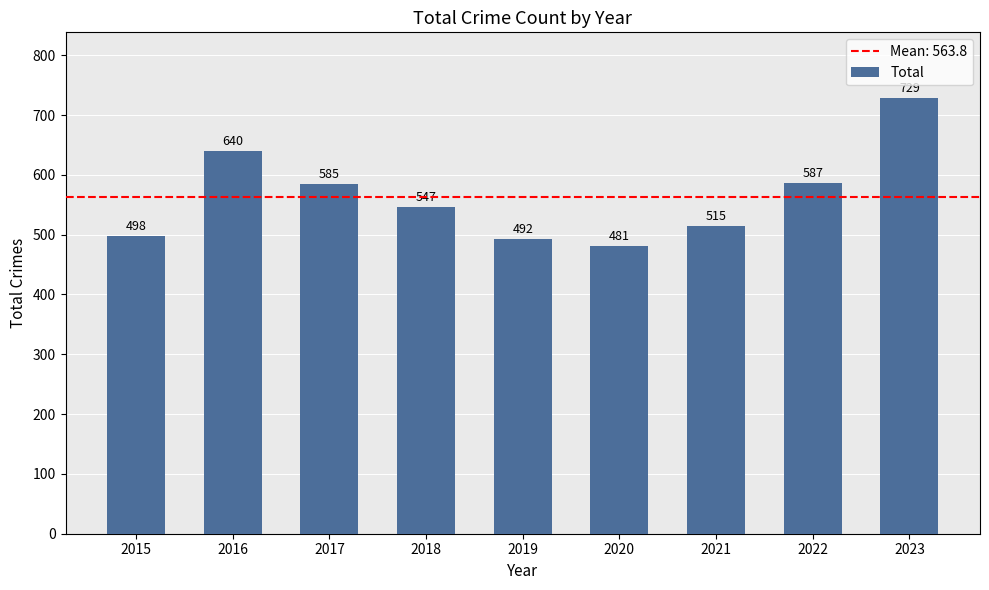

Approximately how many times larger is the value at 2019 compared to 2015?

1.0